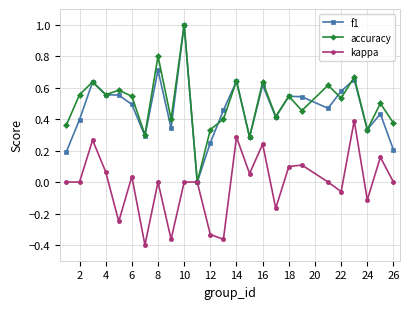

What is the value of the f1 point at the 10th from the left?

1.0